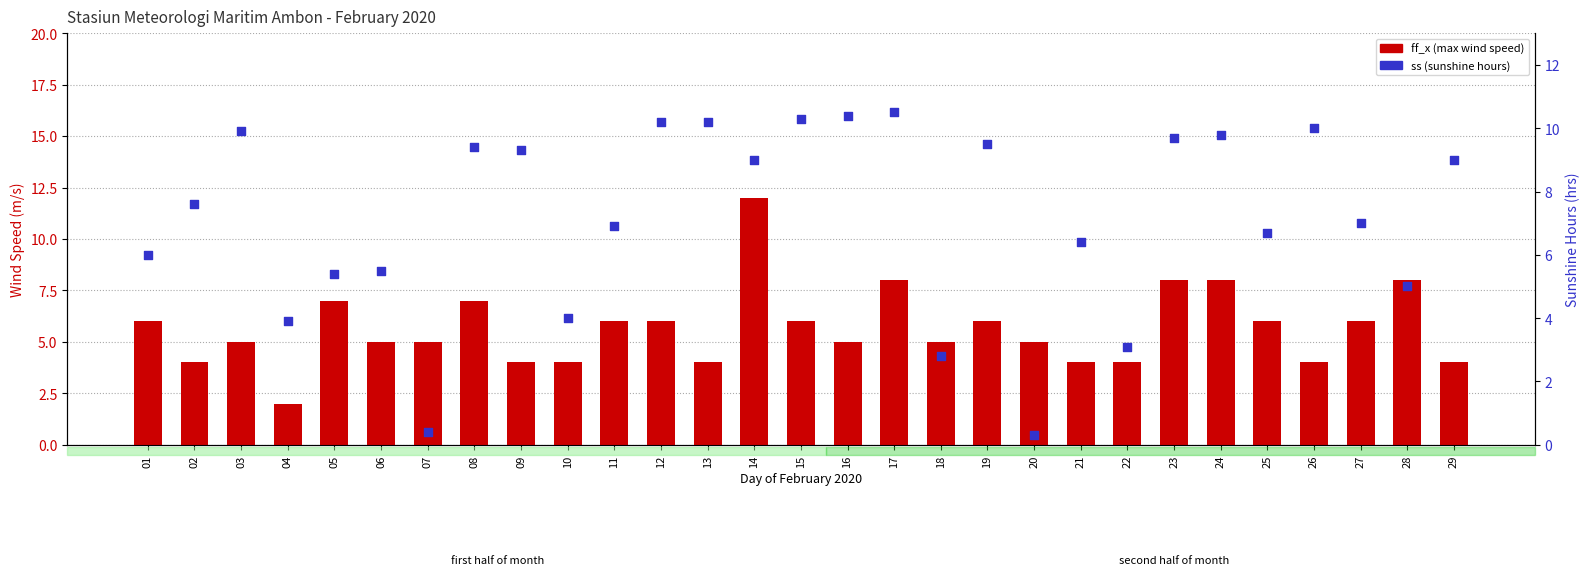

At which category is the sum across all series the highest?

14